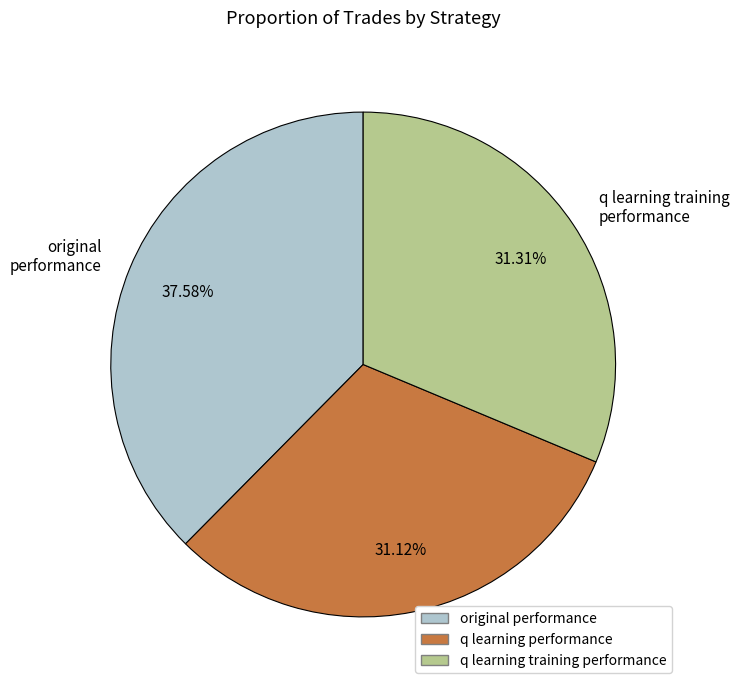

How many segments does this pie chart have?

3